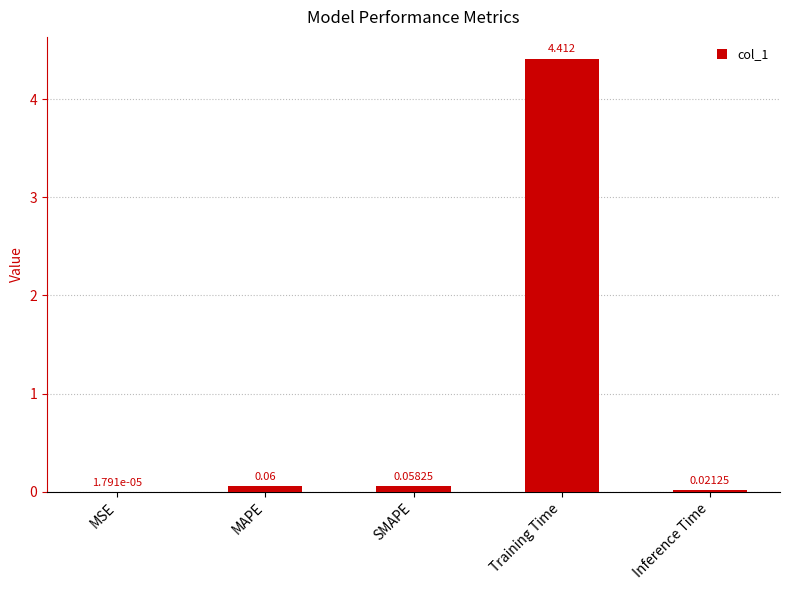

What is the sum of all values?

4.6